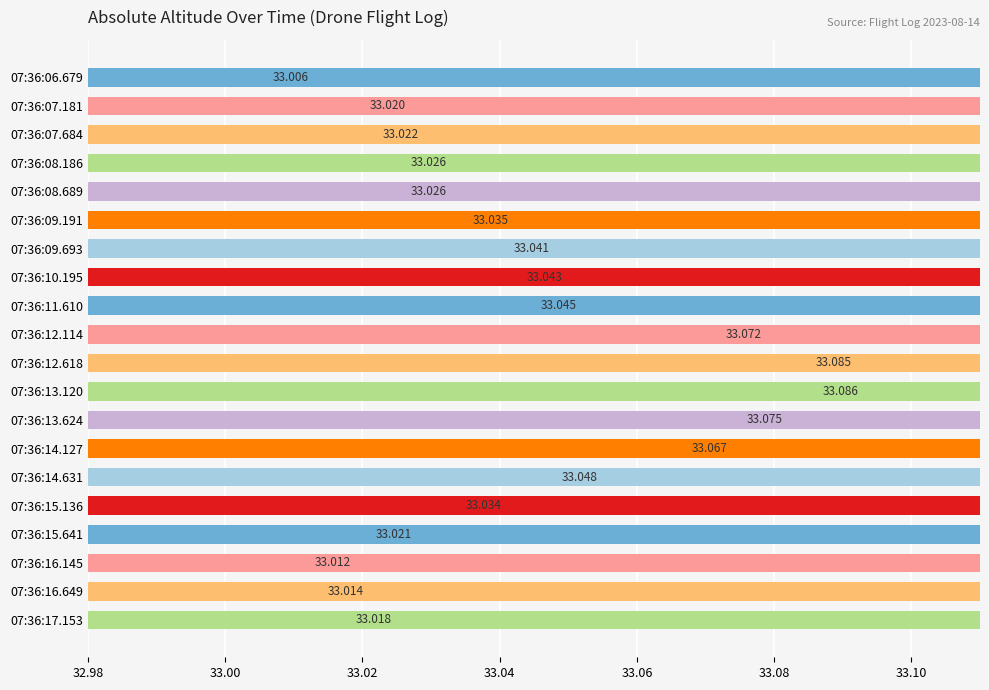

What is the average value?

33.0